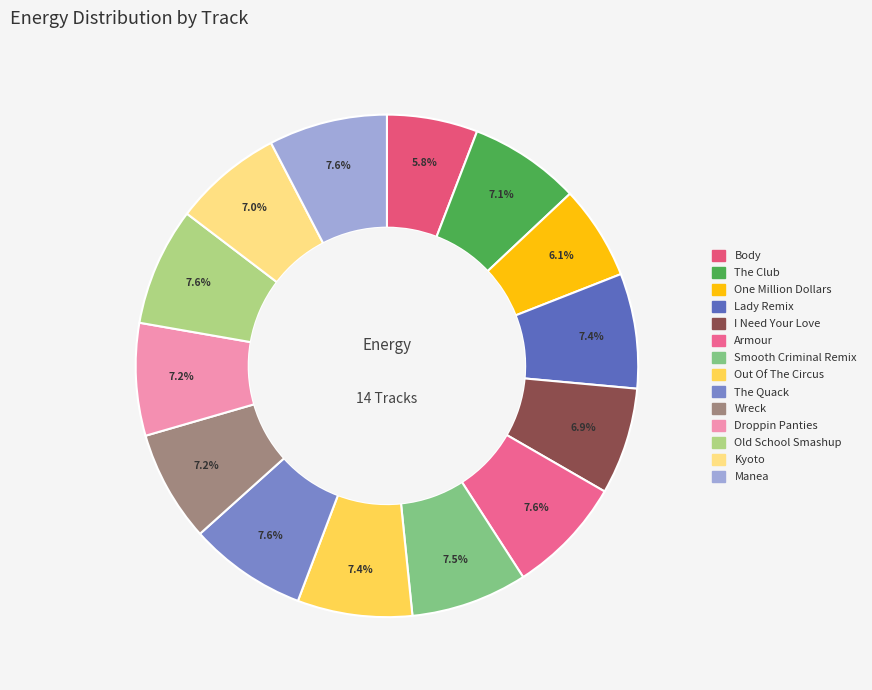

Rank the categories by value from highest to lowest.

Manea, Old School Smashup, The Quack, Armour, Smooth Criminal Remix, Lady Remix, Out Of The Circus, Droppin Panties, Wreck, The Club, Kyoto, I Need Your Love, One Million Dollars, Body